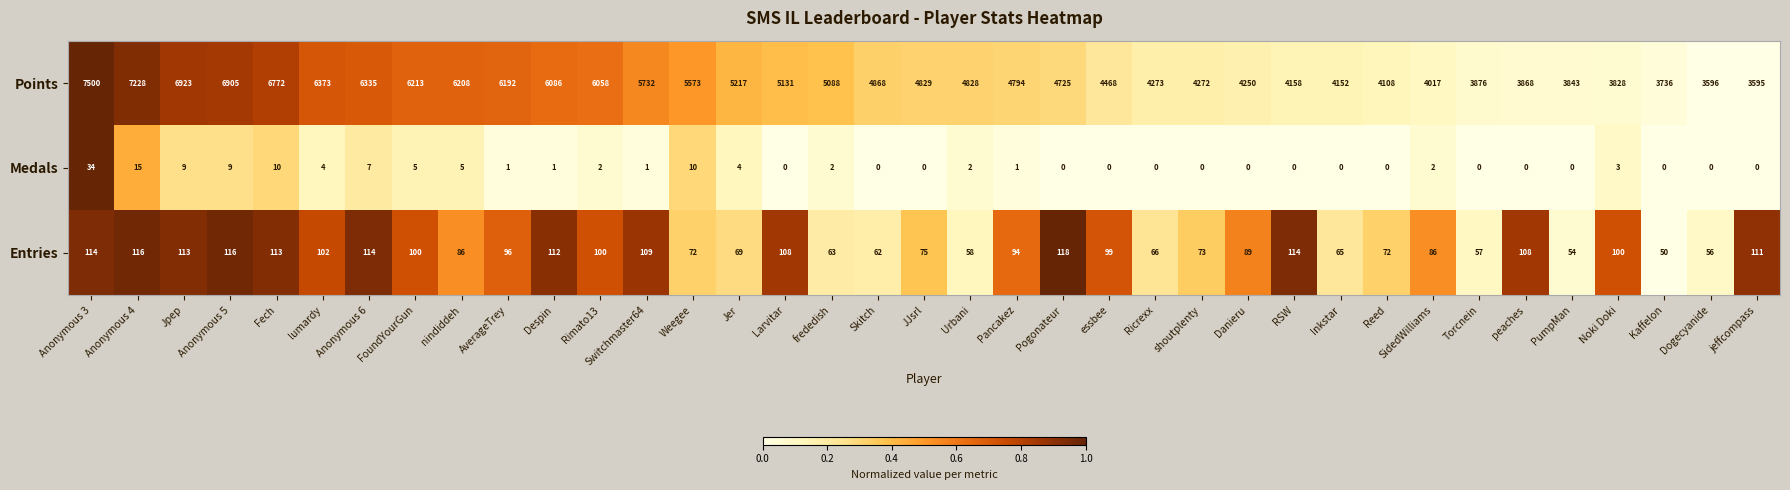

How many categories are shown in the chart?

37